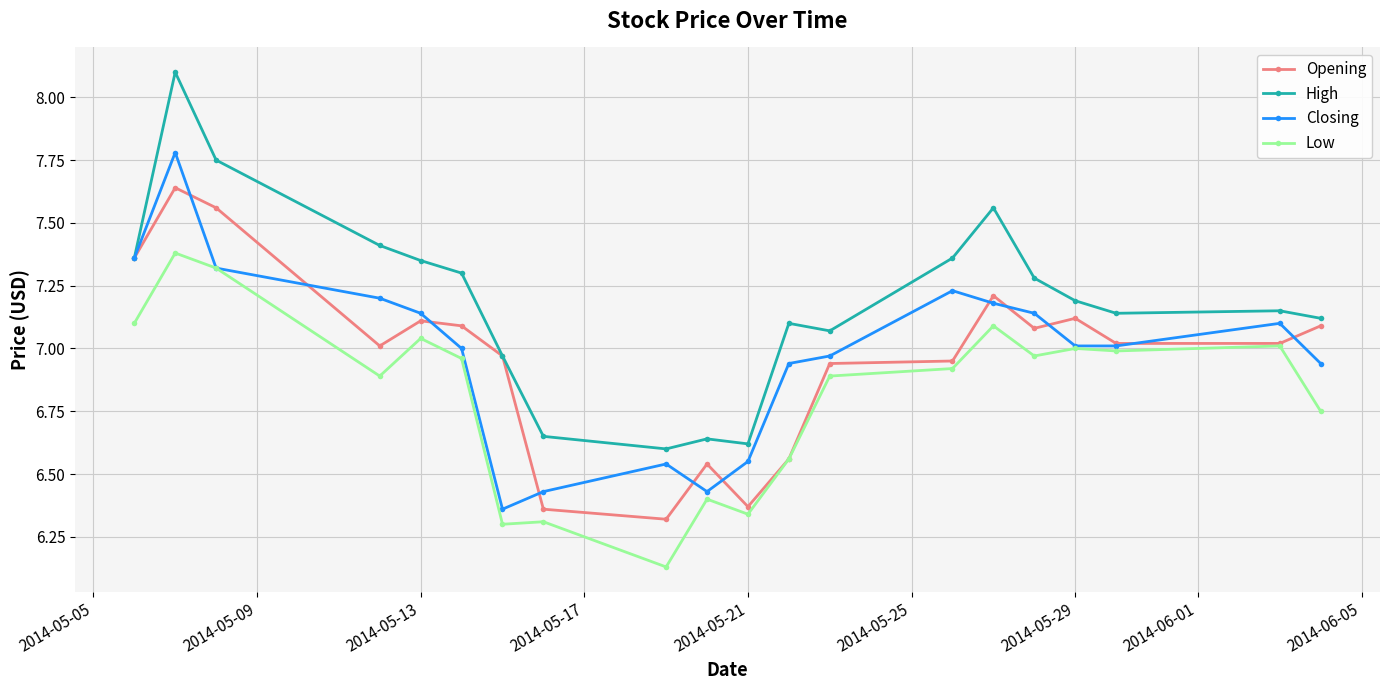

Which series has the widest spread of values?

High